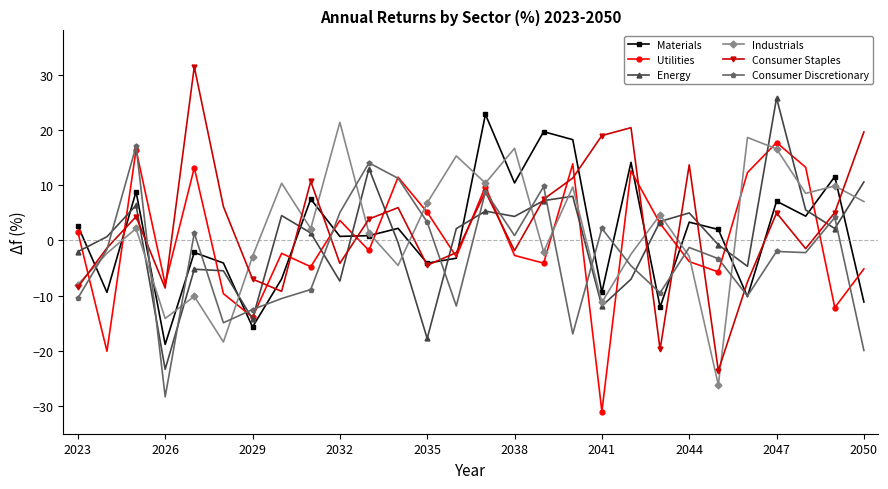

After their last crossing, which series has the higher values: Utilities or Consumer Discretionary?

Utilities